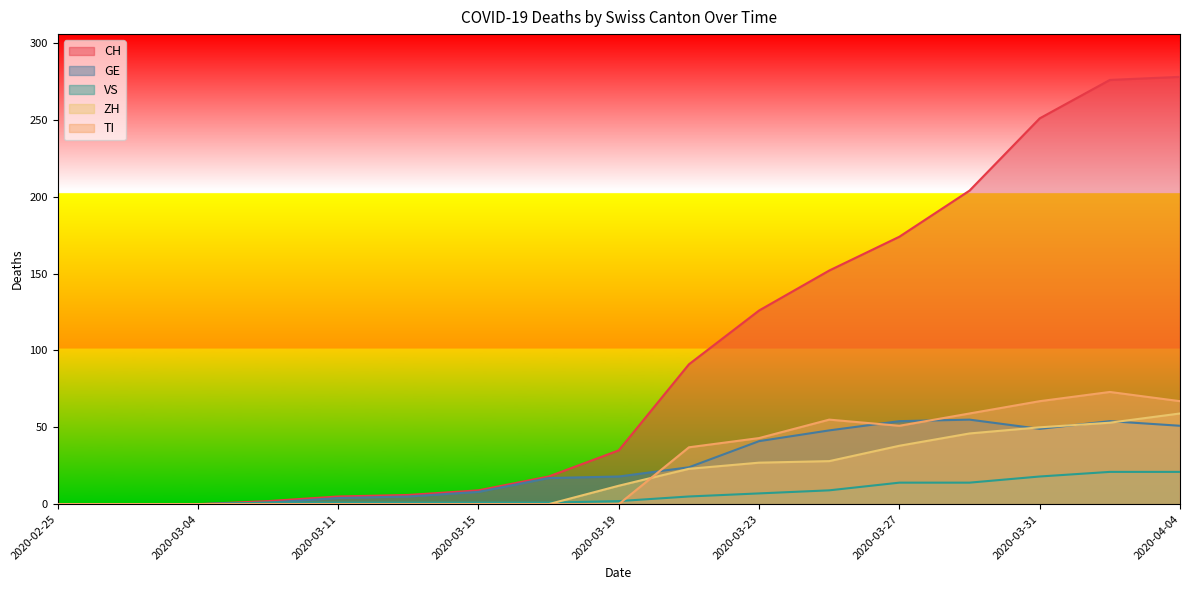

How many interior local valleys does the GE series have?

1